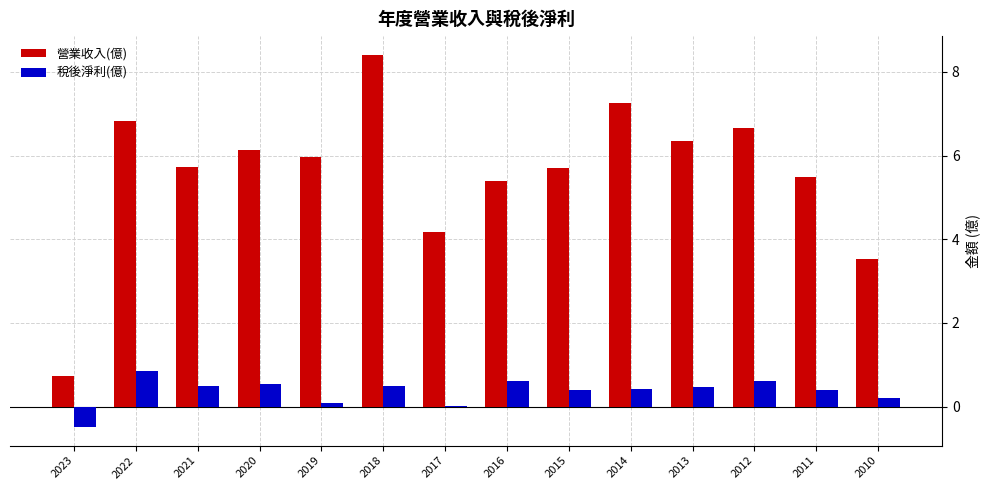

The 營業收入(億) series shows 3.6 at 2018. True or false?

False